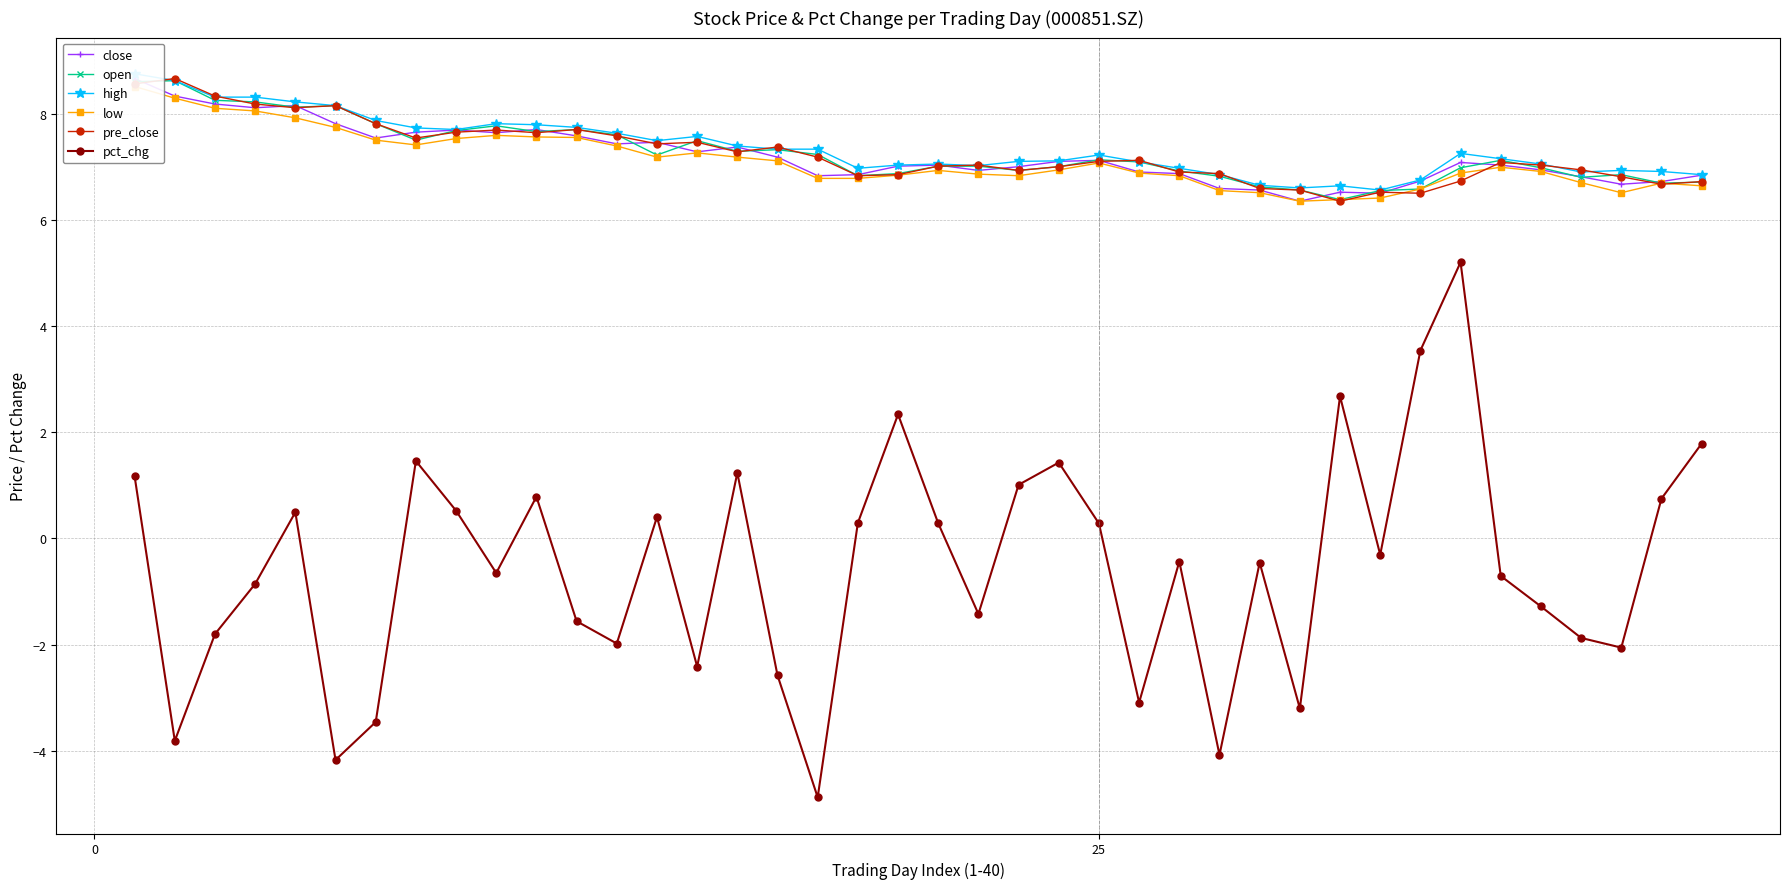

True or false: open has more than 1 points higher than both neighbors.

True